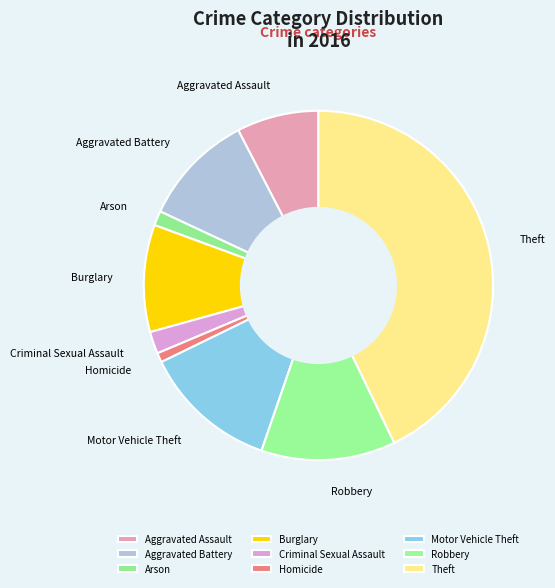

How many segments does this pie chart have?

9